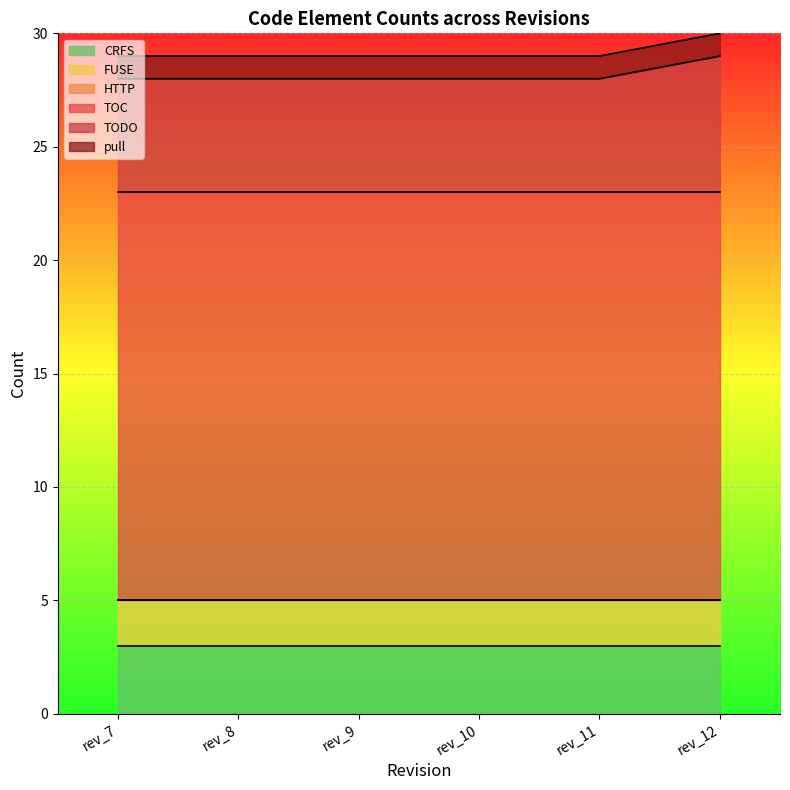

Which label corresponds to the smallest value in the chart?

rev_7